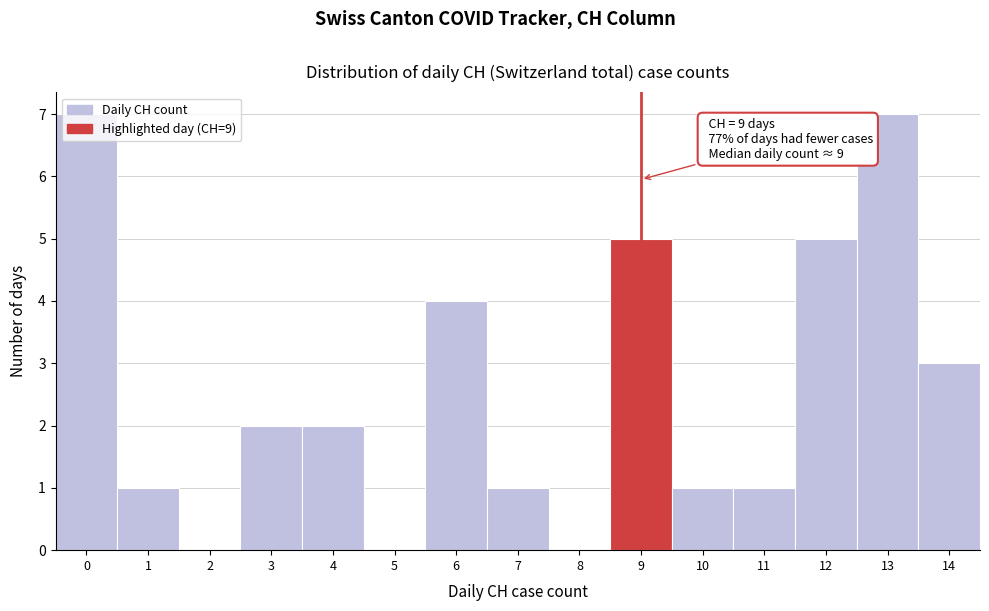

Approximately how many times larger is the value at 6 compared to 1?

4.0